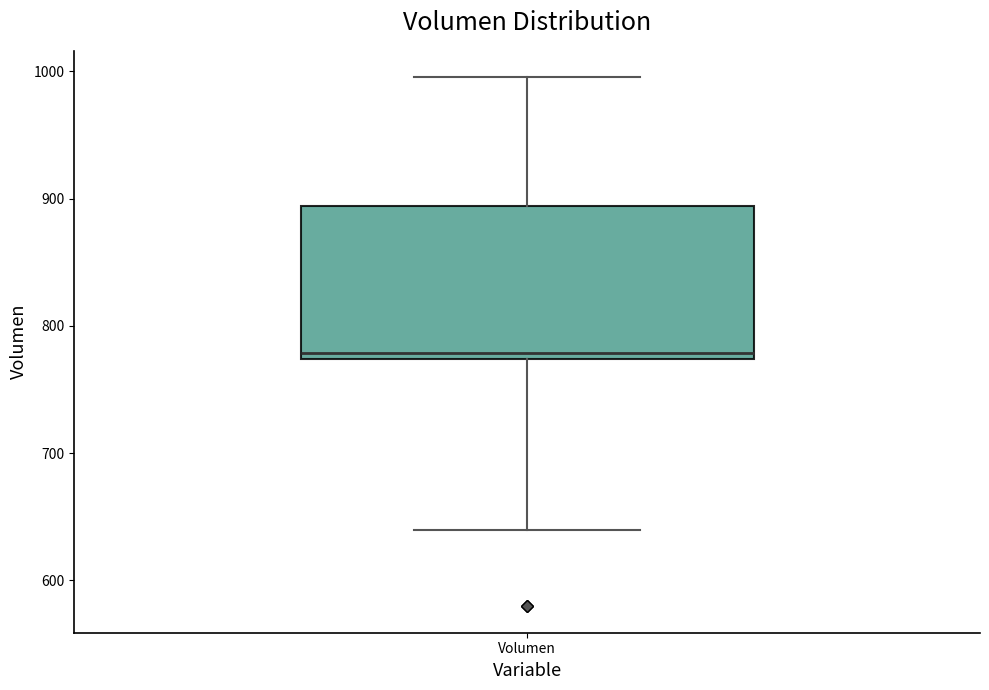

Transcribe this box plot: give where the median line is, the range the box spans, and where the two whiskers end, as read against the y-axis. The values are not printed on the chart, so give them approximately, as read against the axis.

median 780, box 770 to 890, whiskers 640 to 1000